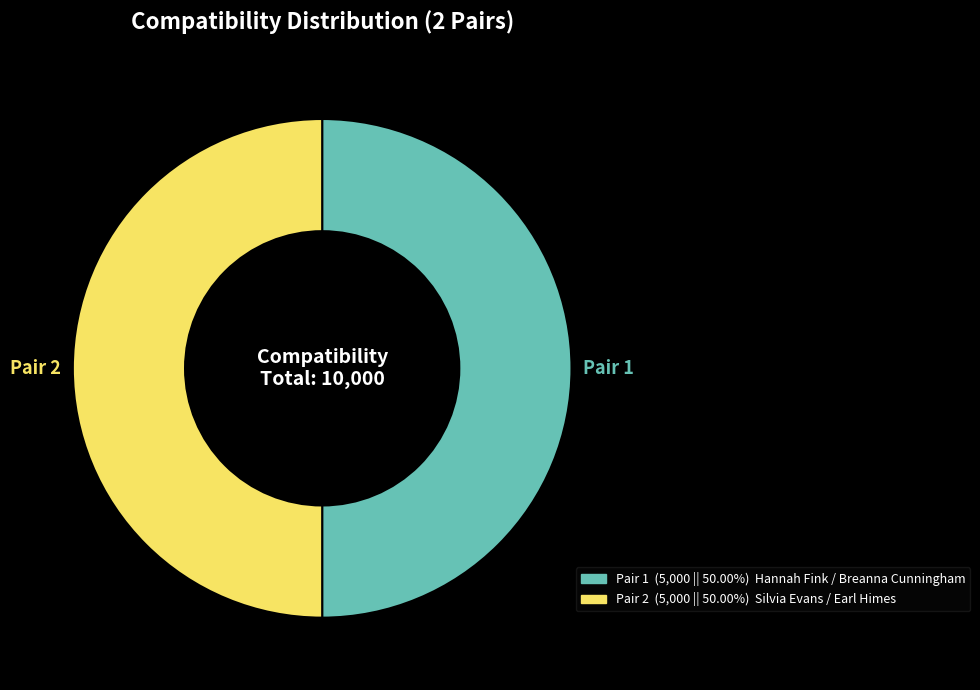

Count the number of slices in the pie.

2